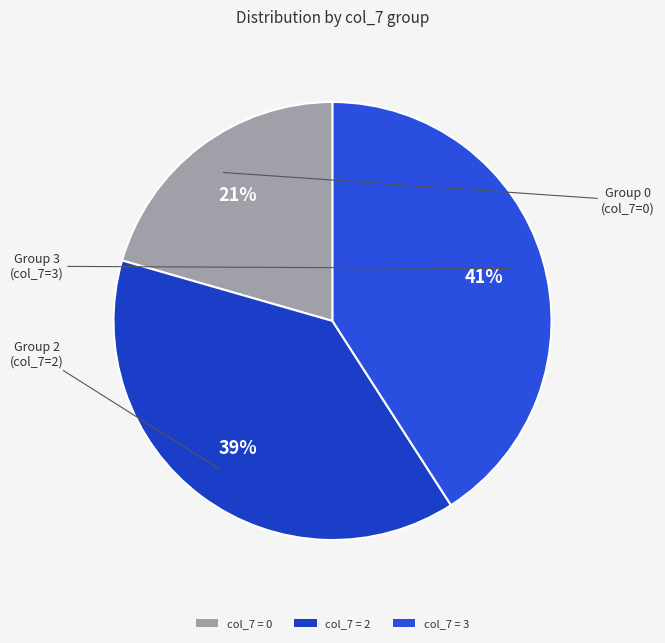

To the nearest percent, what is the difference between the largest and smallest slice percentages?

20%